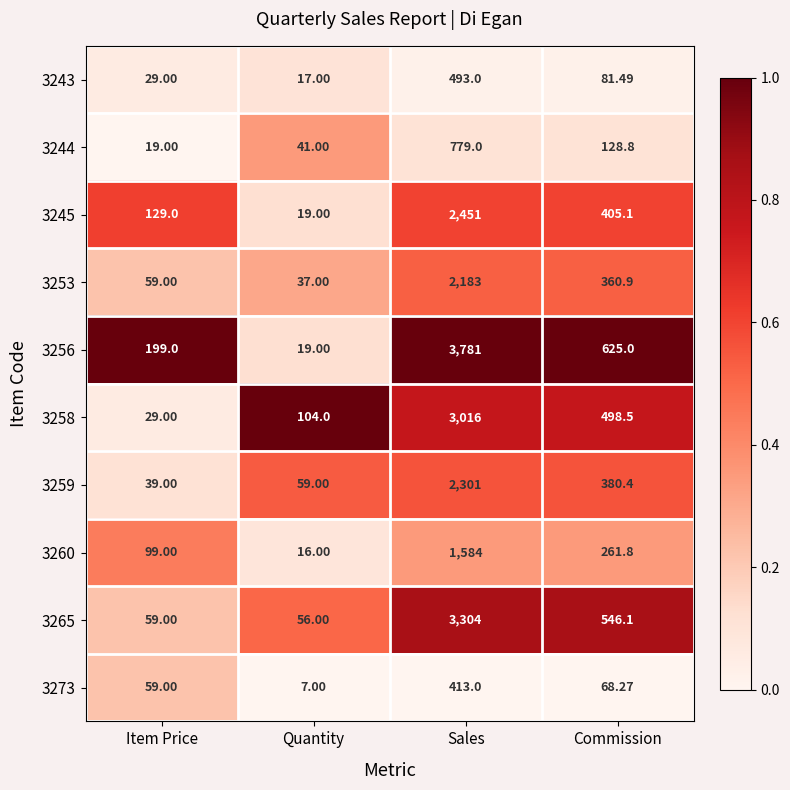

What is the total value across all series at Quantity?

375.0